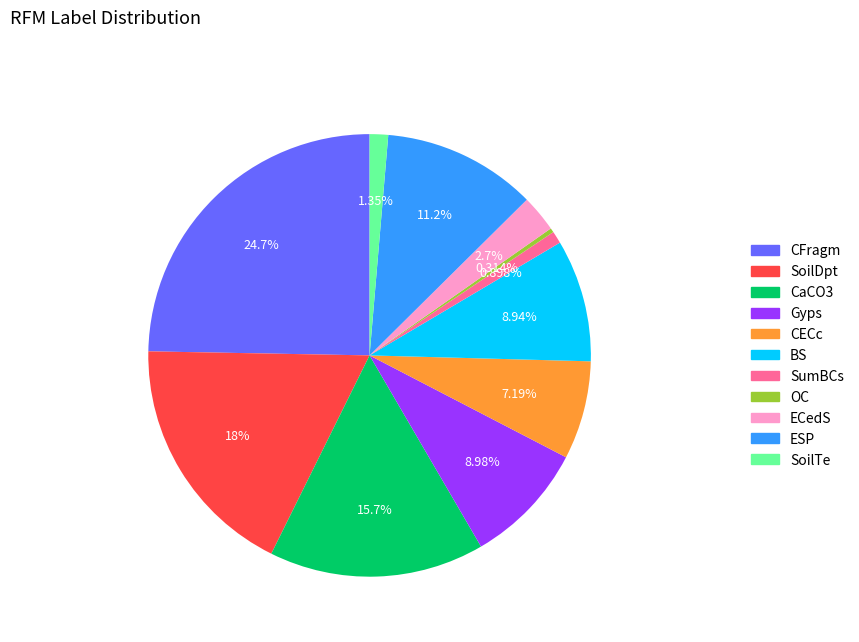

What percentage is the SumBCs slice, to the nearest percent?

1%